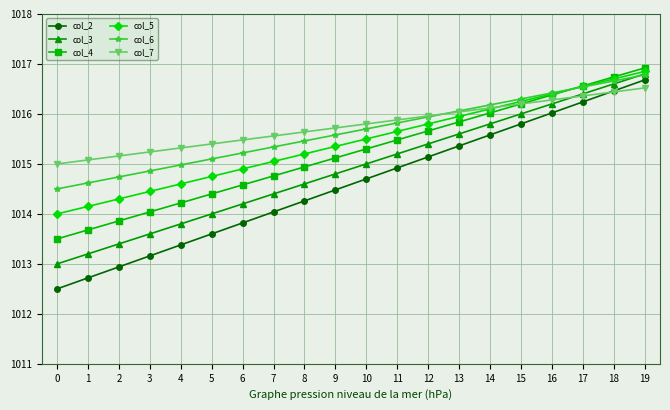

At which label is col_3 closest to 1014?

5